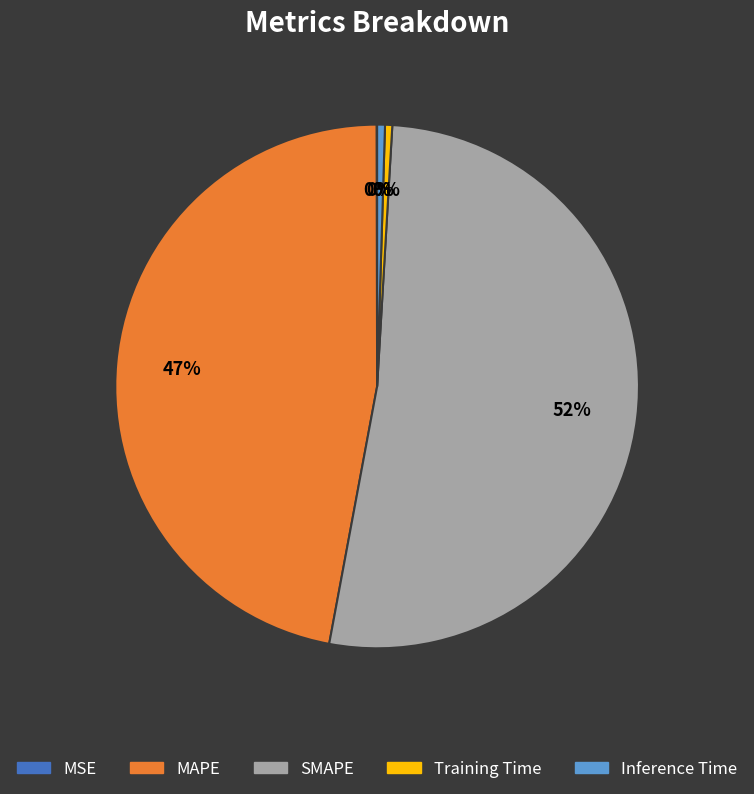

Is there any slice that represents more than half of the pie?

Yes